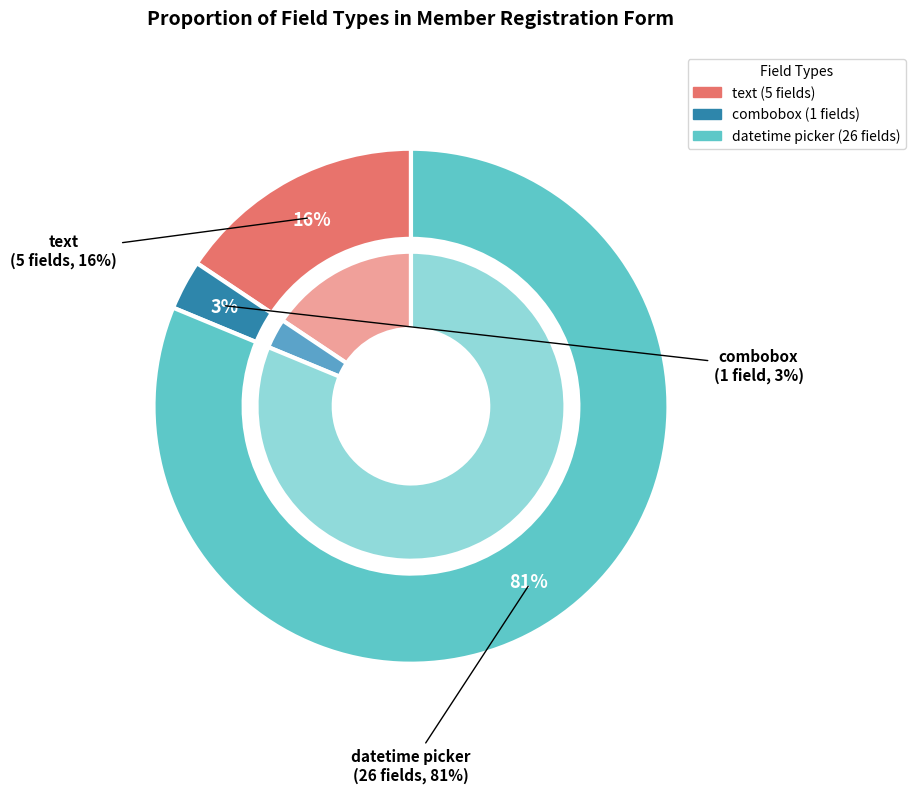

How many slices are in this pie chart?

3